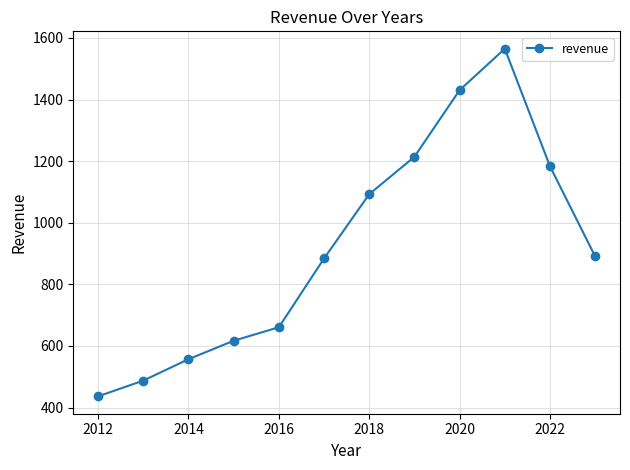

What is the value of the 7th point from the left?

1092.6